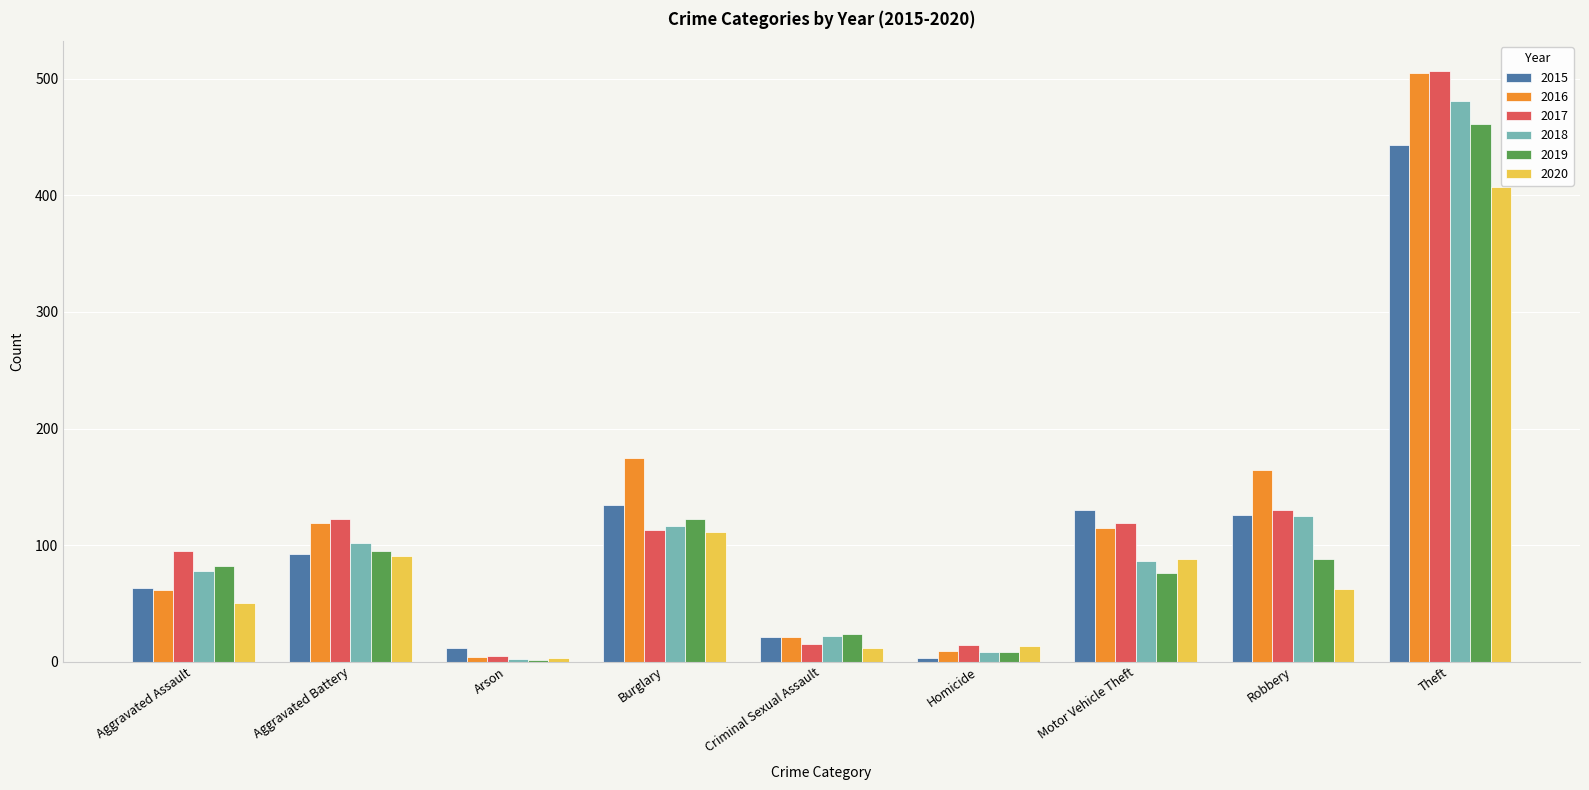

What are all the series names shown in the legend?

2015, 2016, 2017, 2018, 2019, 2020